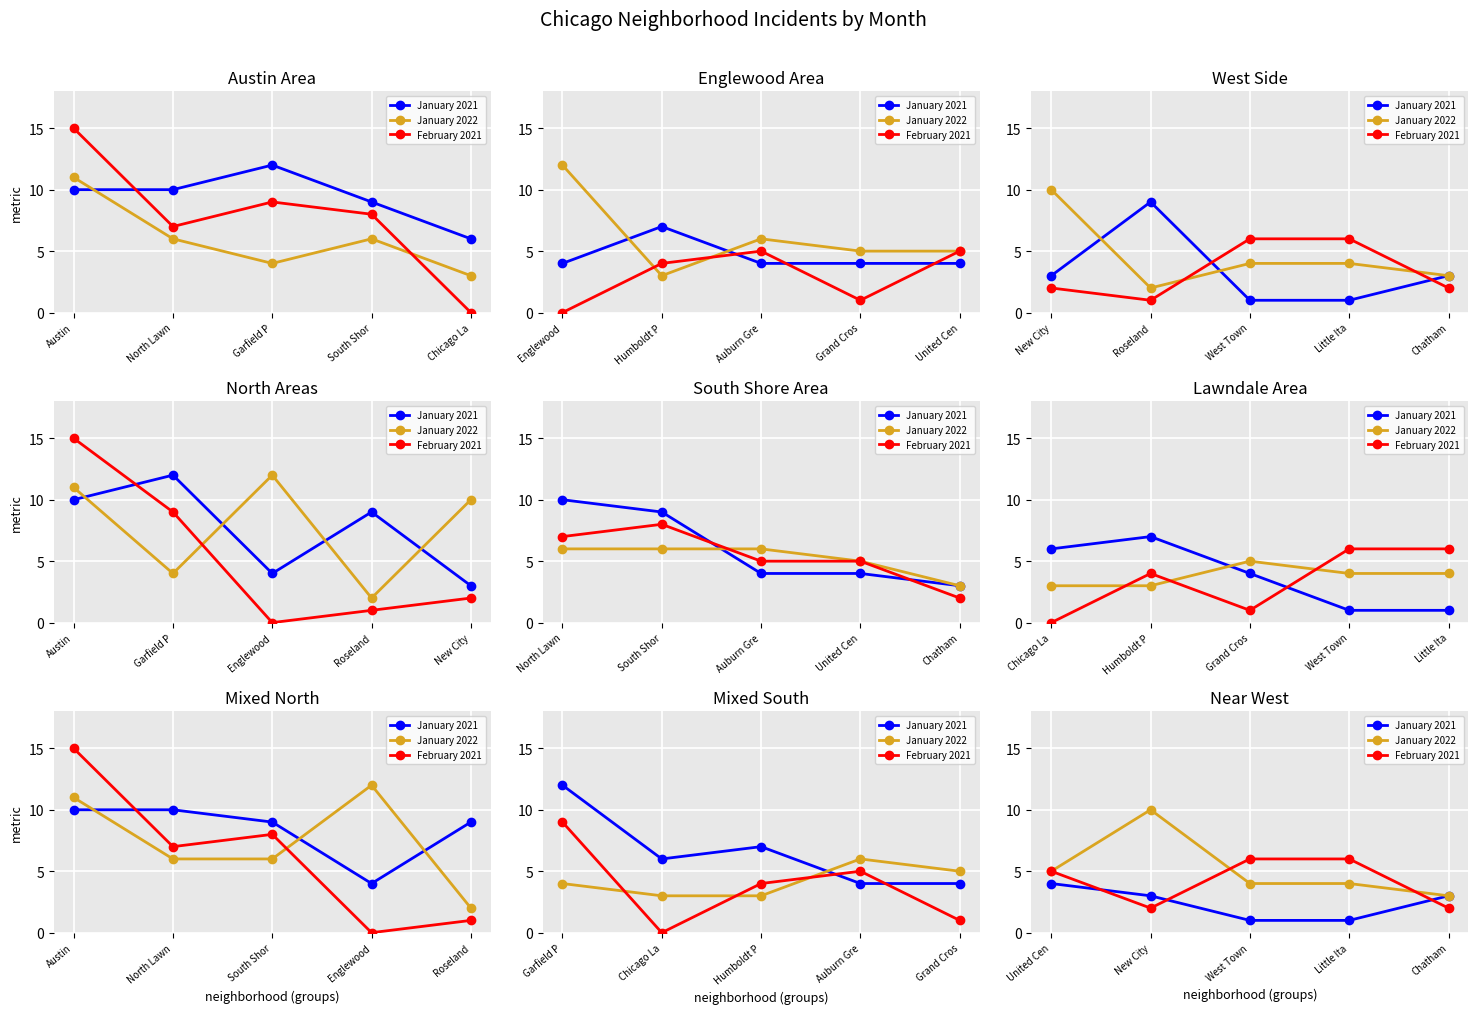

Is it true that January 2021 equals 1 at United Cen?

False